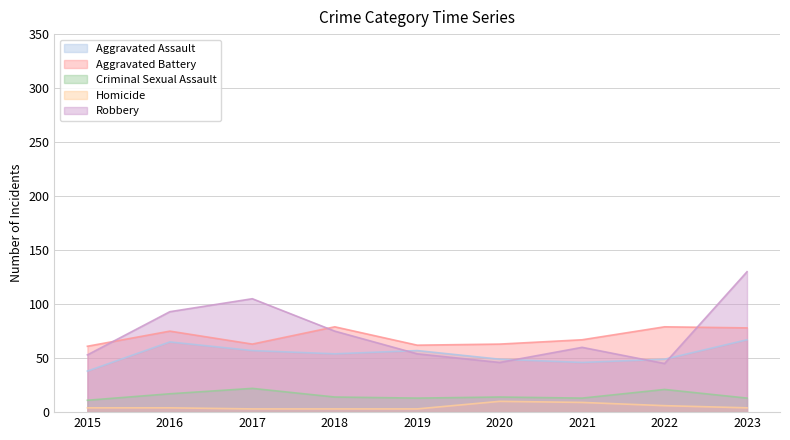

Which series changed the most between 2017 and 2018?

Robbery